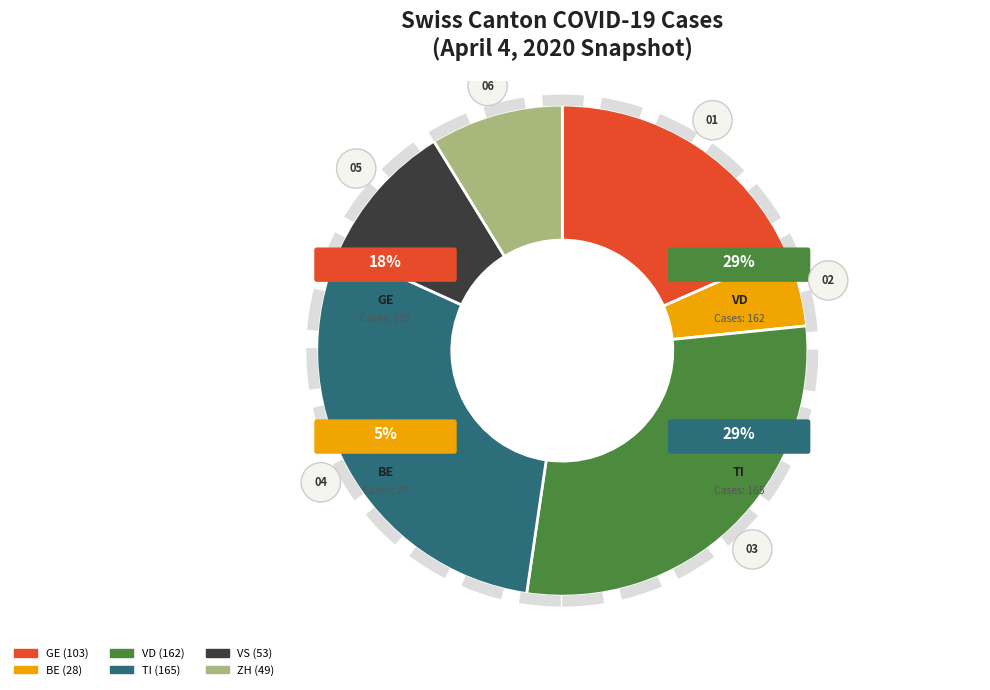

To the nearest percent, what is the difference between the largest and smallest slice percentages?

20%